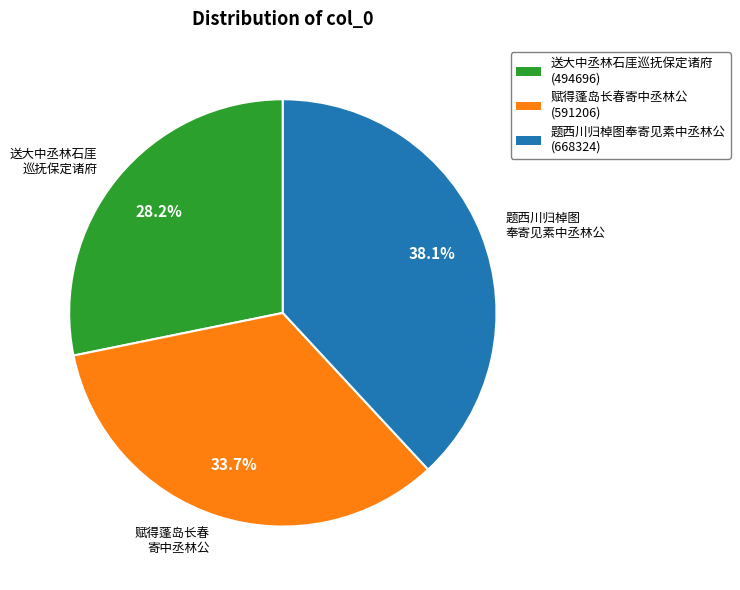

How much of the chart is everything except 送大中丞林石厓 巡抚保定诸府?

71.8%